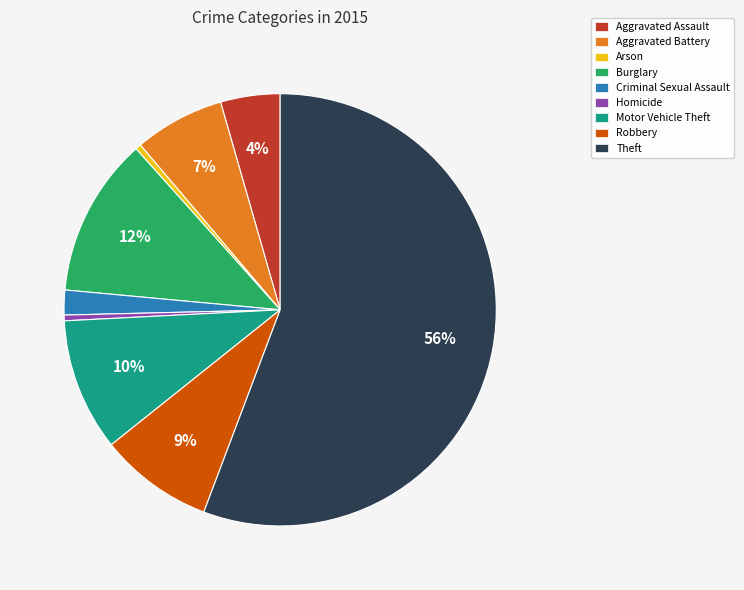

How many slices are in this pie chart?

9